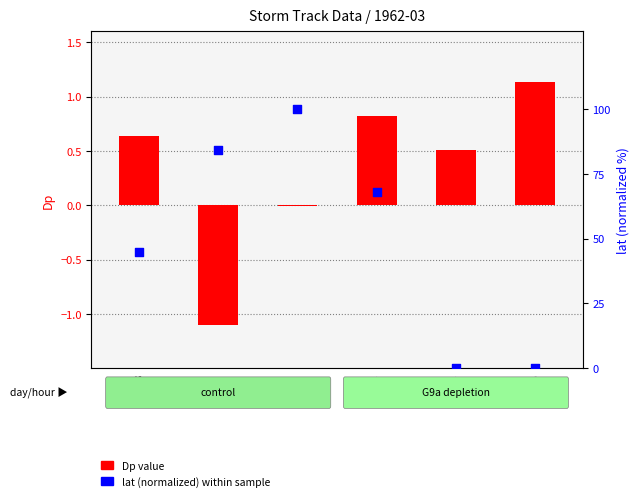

What is the total value across all series at 19(6)?

68.7